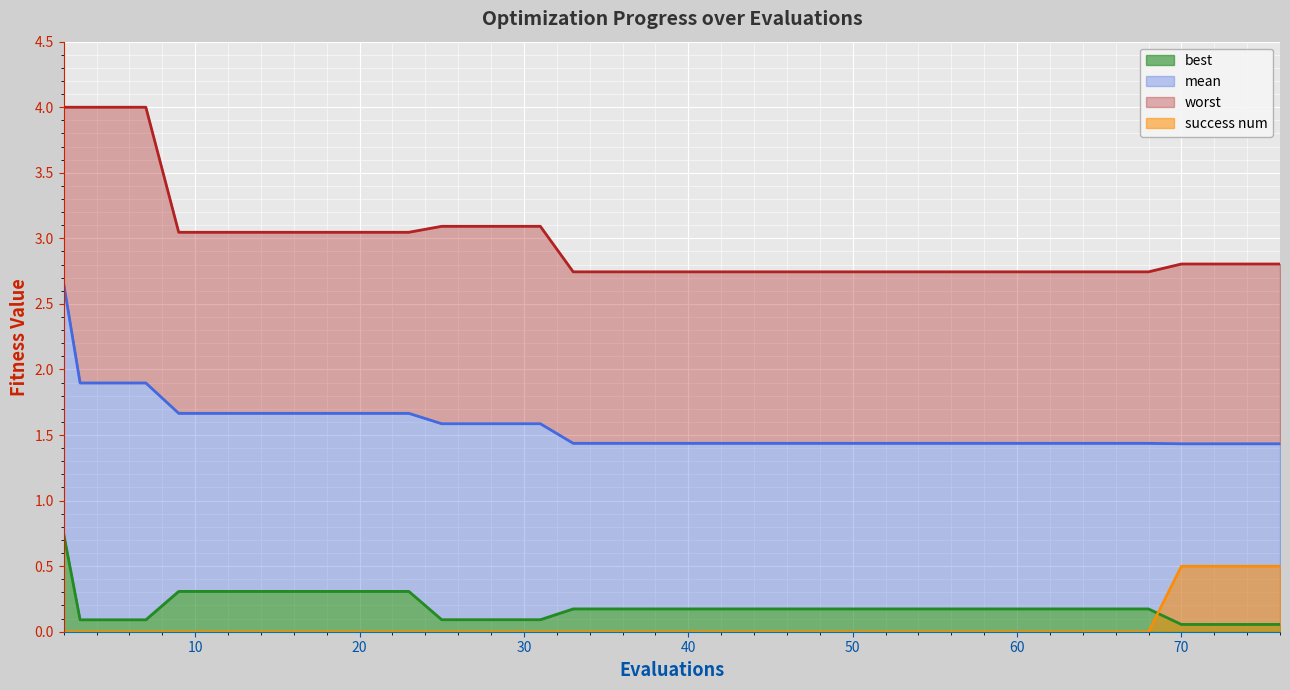

Reading left to right, extract all data points from this chart.

mean: 2.7	1.9	1.9	1.9	1.7	1.7	1.7	1.7	1.7	1.7	1.7	1.7	1.6	1.6	1.6	1.6	1.4	1.4	1.4	1.4	1.4	1.4	1.4	1.4	1.4	1.4	1.4	1.4	1.4	1.4	1.4	1.4	1.4	1.4	1.4	1.4	1.4	1.4	1.4	1.4
best: 0.7	0.1	0.1	0.1	0.3	0.3	0.3	0.3	0.3	0.3	0.3	0.3	0.1	0.1	0.1	0.1	0.2	0.2	0.2	0.2	0.2	0.2	0.2	0.2	0.2	0.2	0.2	0.2	0.2	0.2	0.2	0.2	0.2	0.2	0.2	0.2	0.1	0.1	0.1	0.1
worst: 4.0	4.0	4.0	4.0	3.0	3.0	3.0	3.0	3.0	3.0	3.0	3.0	3.1	3.1	3.1	3.1	2.7	2.7	2.7	2.7	2.7	2.7	2.7	2.7	2.7	2.7	2.7	2.7	2.7	2.7	2.7	2.7	2.7	2.7	2.7	2.7	2.8	2.8	2.8	2.8
success num: 0.0	0.0	0.0	0.0	0.0	0.0	0.0	0.0	0.0	0.0	0.0	0.0	0.0	0.0	0.0	0.0	0.0	0.0	0.0	0.0	0.0	0.0	0.0	0.0	0.0	0.0	0.0	0.0	0.0	0.0	0.0	0.0	0.0	0.0	0.0	0.0	0.5	0.5	0.5	0.5